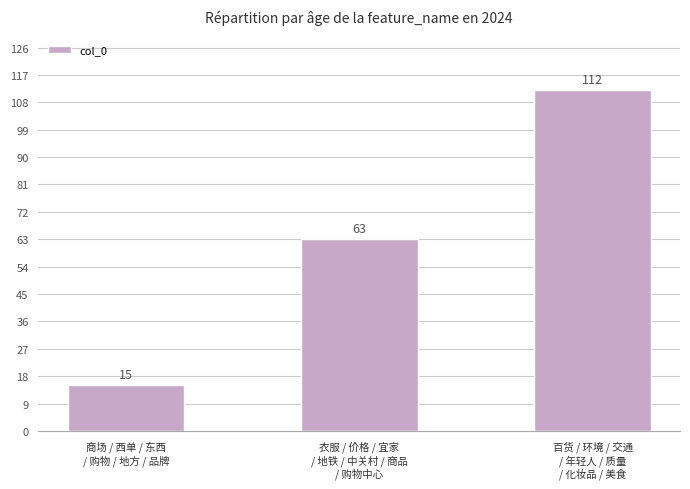

Read the value at 商场 / 西单 / 东西
/ 购物 / 地方 / 品牌, to the nearest 5.

15